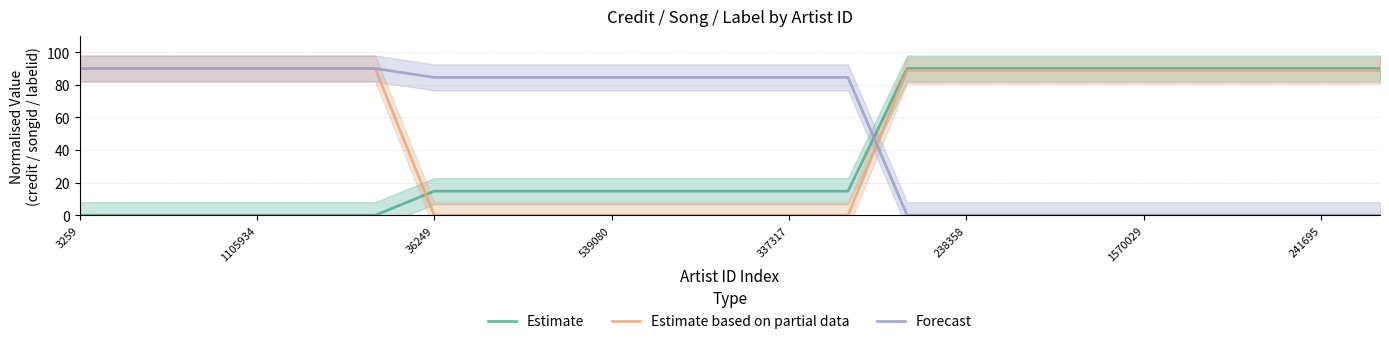

True or false: Estimate based on partial data has more than 0 interior local peaks.

False